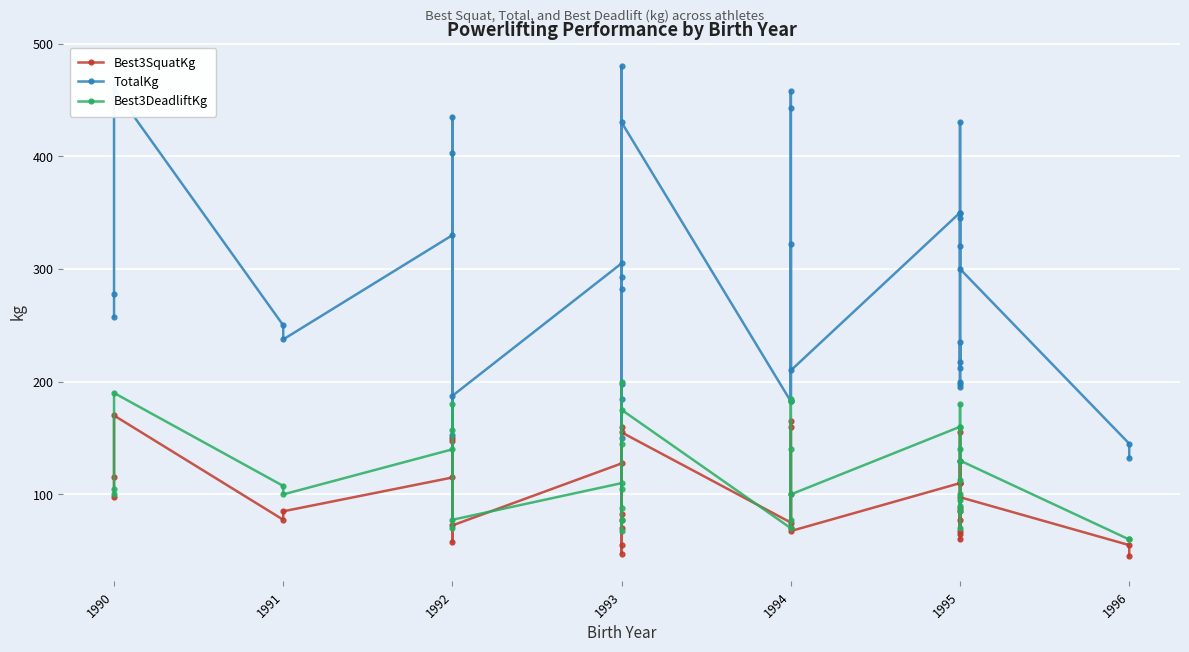

Which series changed the most between 1990 and 1995?

TotalKg